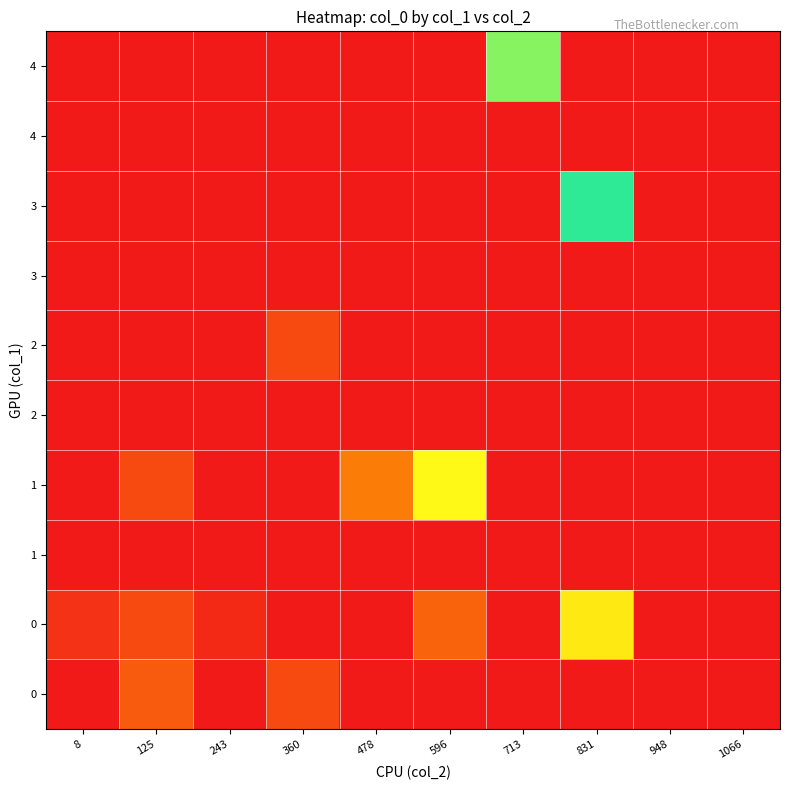

At which category is the sum across all series the highest?

1066